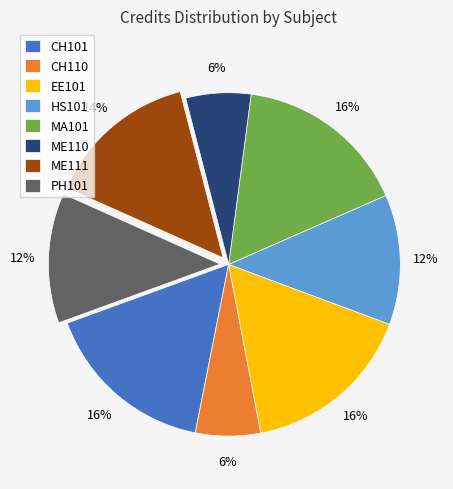

Combined, do PH101 and CH110 account for over 50%?

No